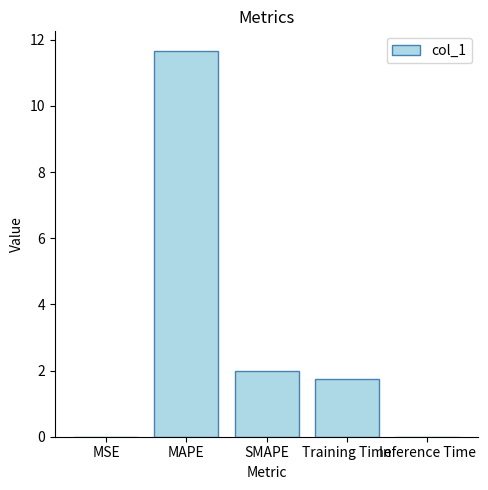

What is the change in value from MAPE to Inference Time?

-11.7